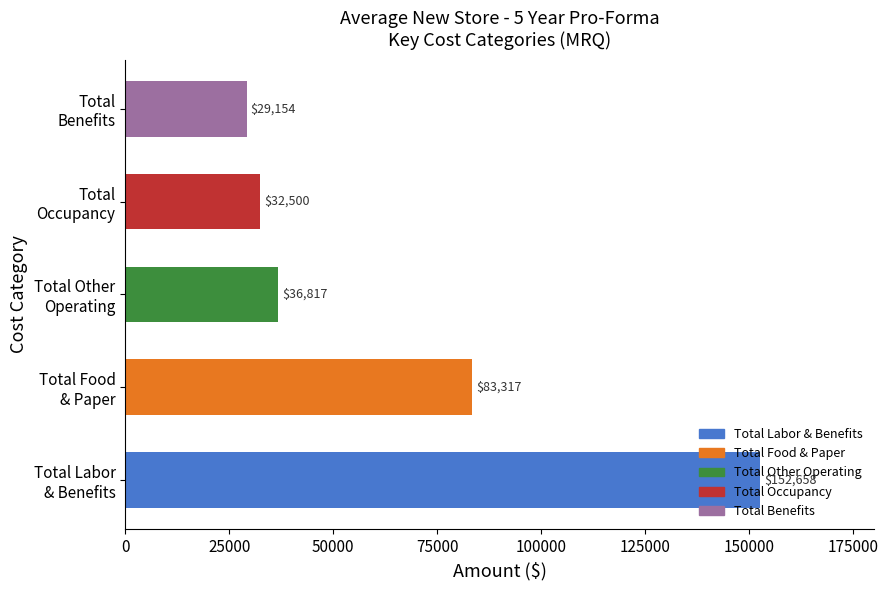

Where is the data nearest to the value 90906?

Total Food
& Paper